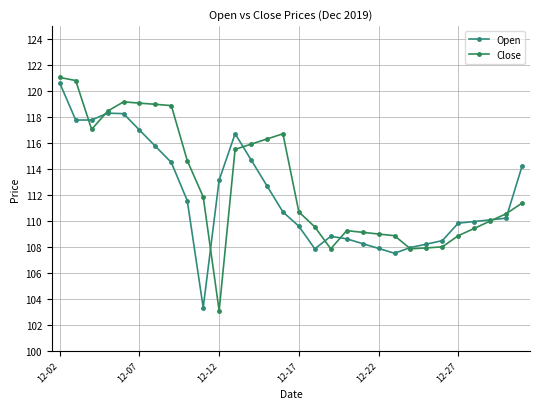

At which label does Close reach its peak?

12-02